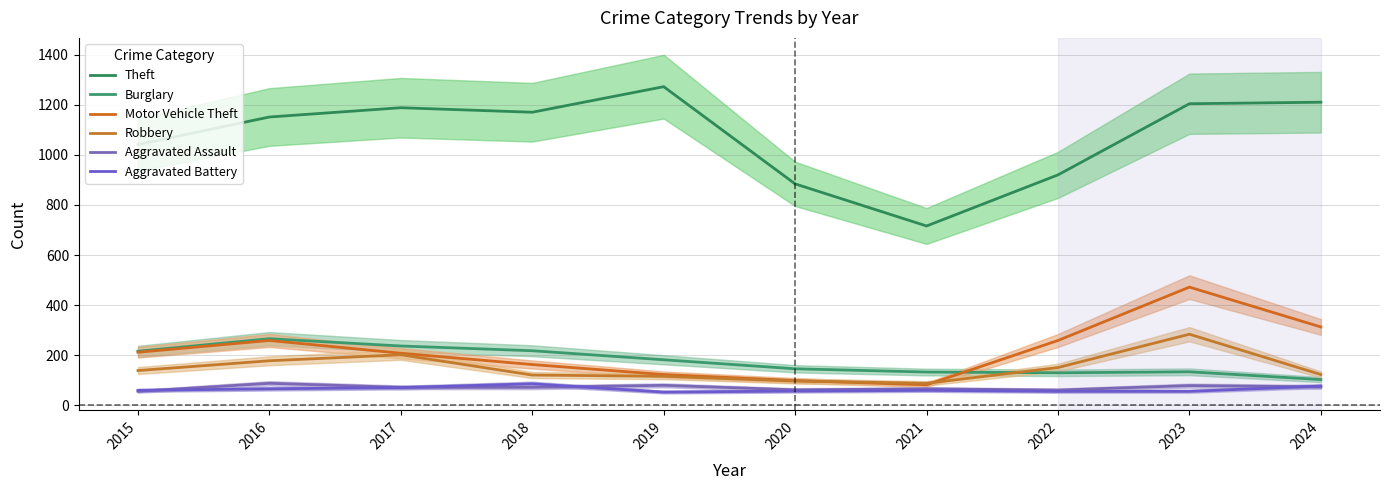

Rank the categories by Motor Vehicle Theft value from lowest to highest.

2021, 2020, 2019, 2018, 2017, 2015, 2016, 2022, 2024, 2023